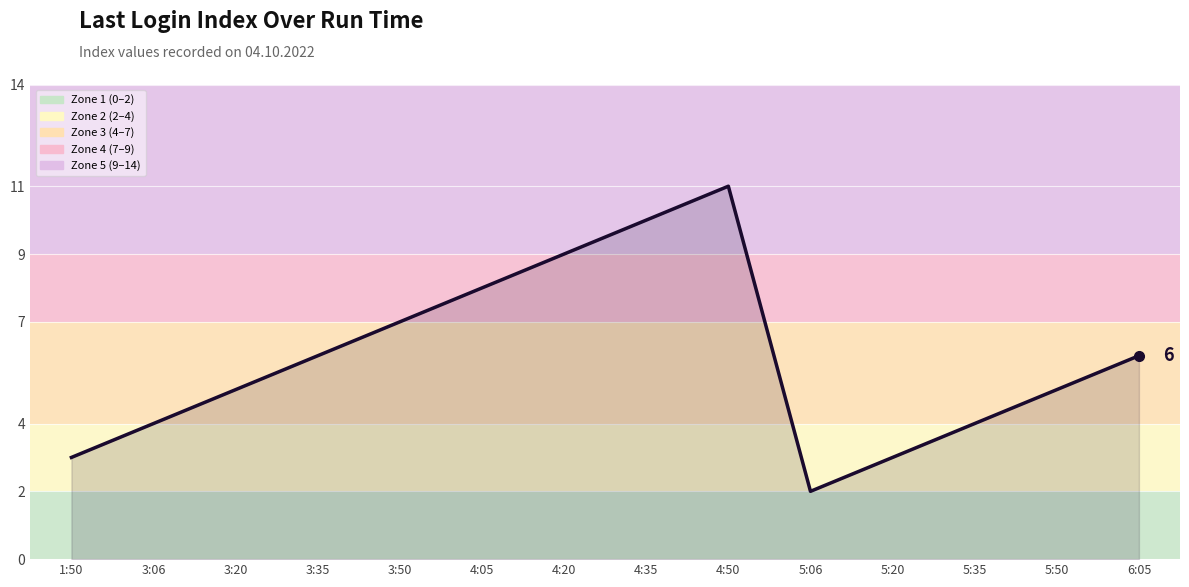

The chart shows a value of 8 at 3:20. True or false?

False